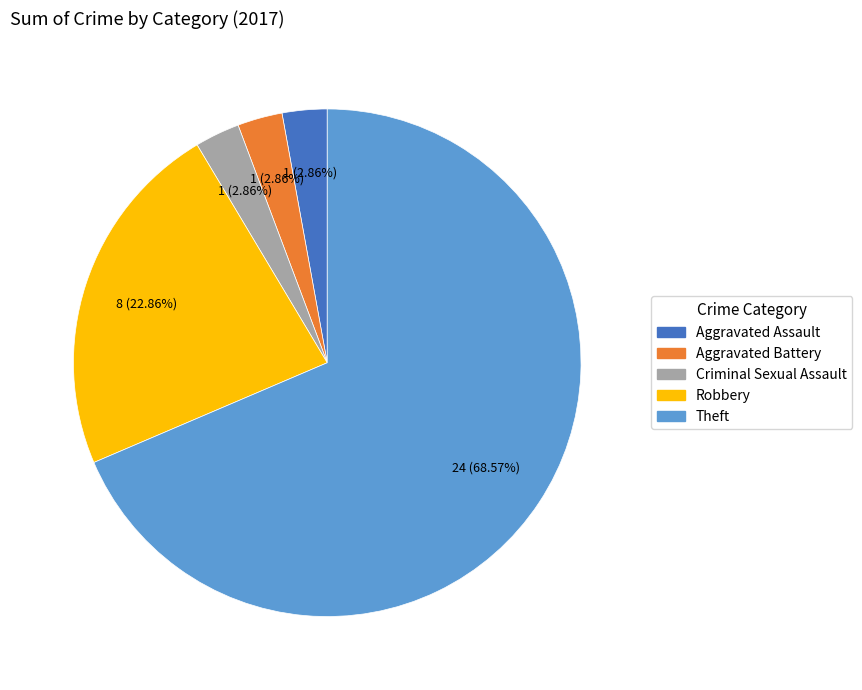

What is the largest slice in the pie chart?

Theft